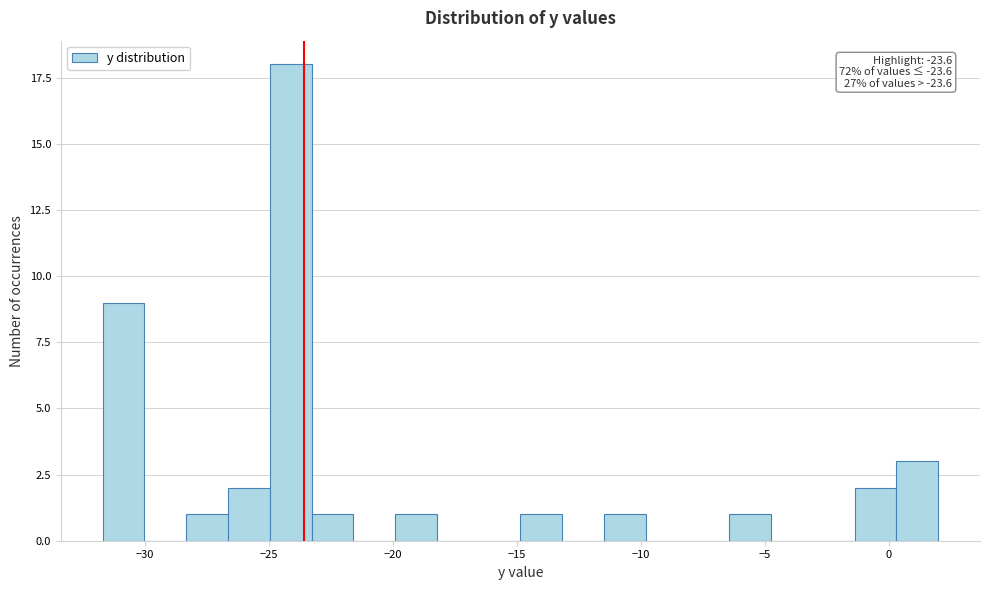

Around what value on the x-axis is the tallest bar? Give the approximate position of its centre, as read against the axis.

-24.0